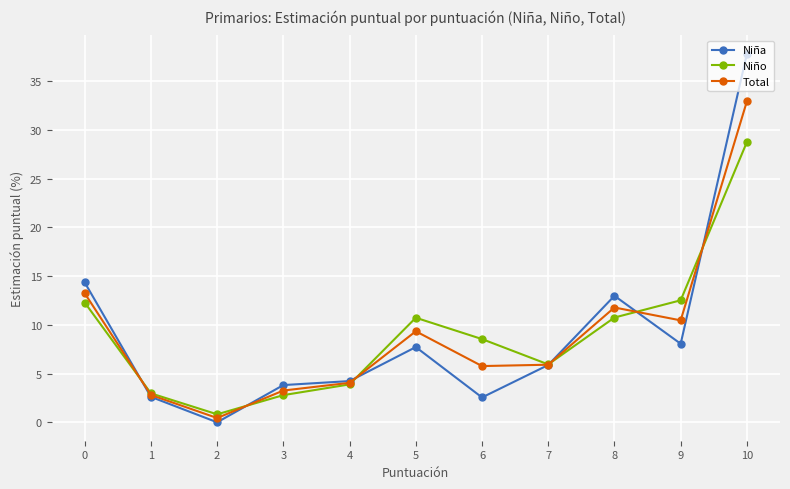

What is the value of the Total point at the 11th from the left?

32.9